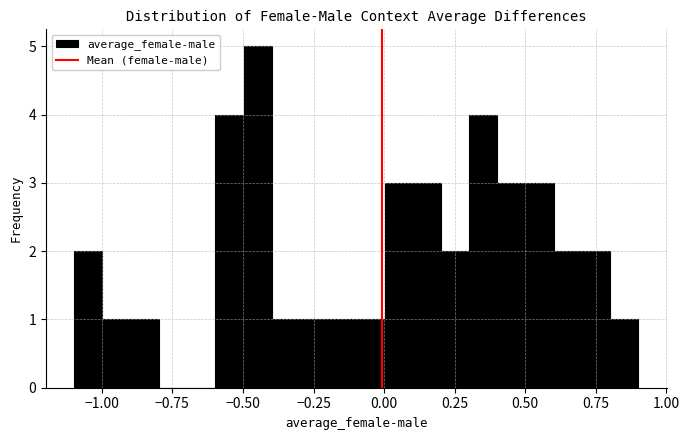

Read against the x-axis, roughly where is the centre of the tallest bar?

-0.45